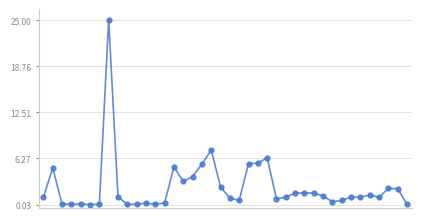

What is the greatest value displayed?

25.0